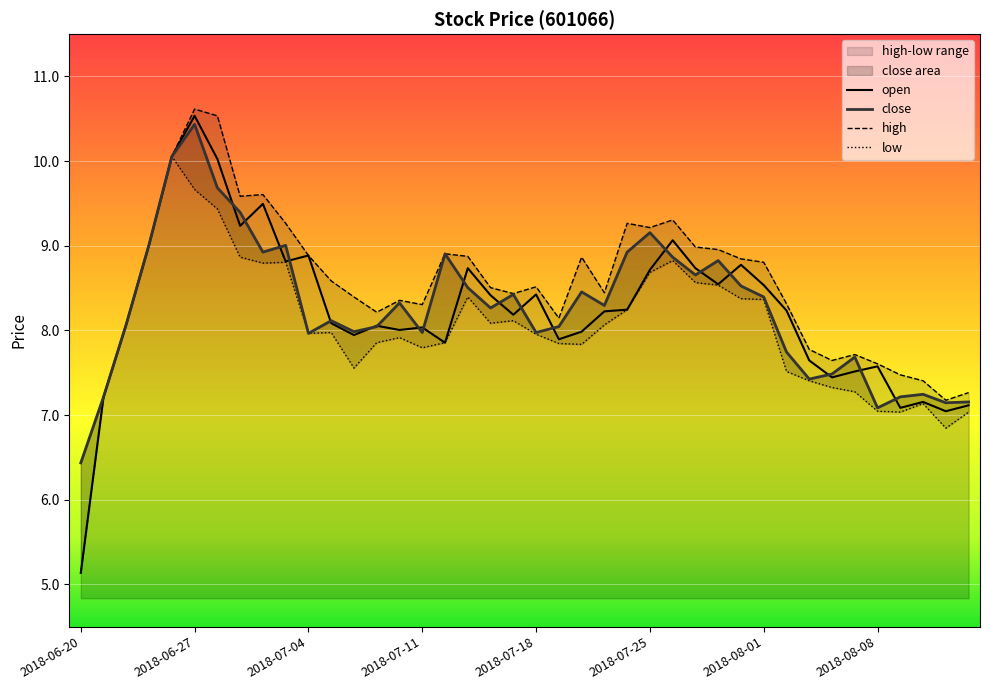

Count the number of categories in the chart.

40